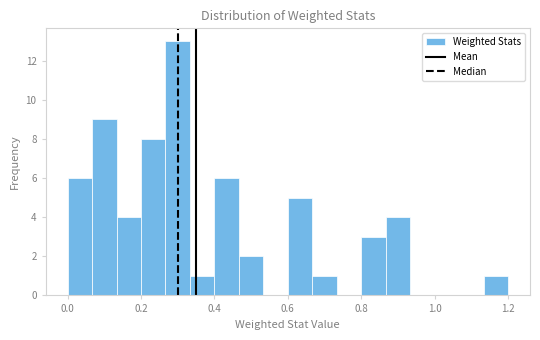

Around what value on the x-axis is the tallest bar? Give the approximate position of its centre, as read against the axis.

0.30